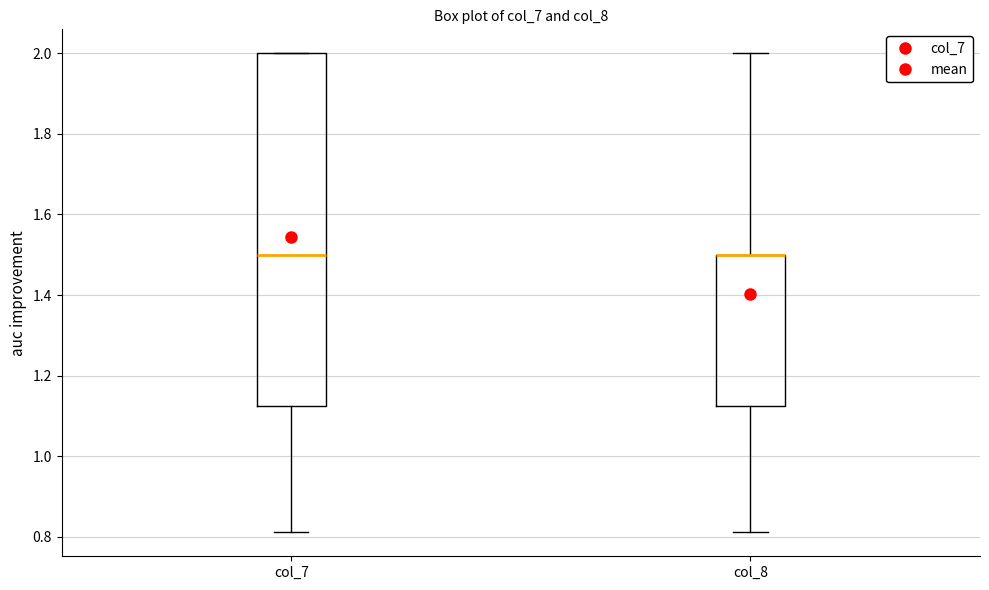

Where does the lower whisker of the box for col_8 end on the y-axis? The values are not printed on the chart, so give them approximately, as read against the axis.

0.82